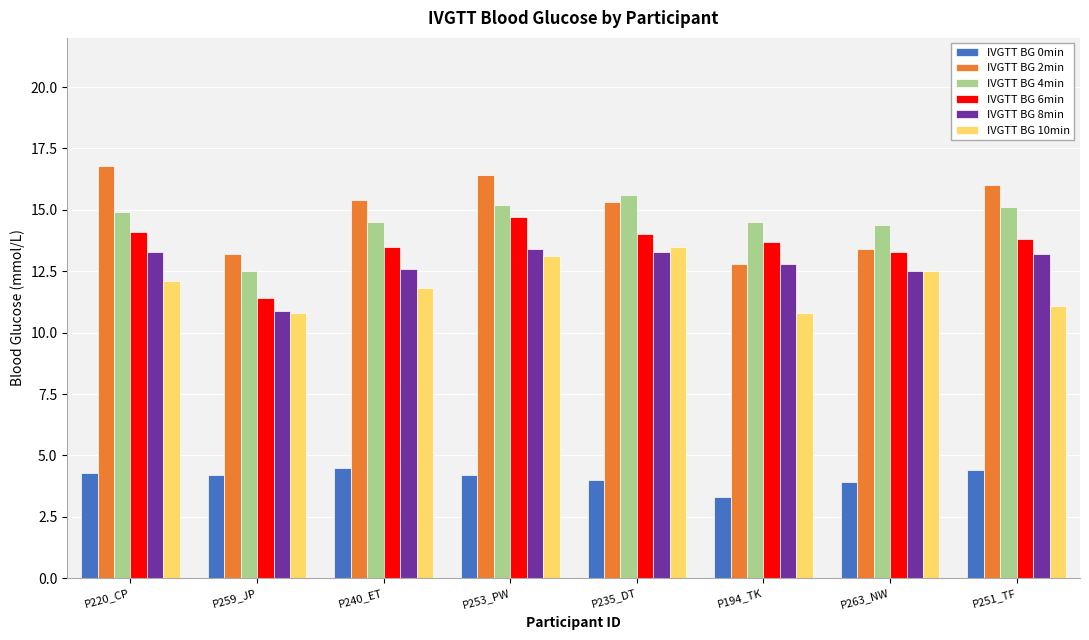

At which label does IVGTT BG 8min reach its minimum?

P259_JP